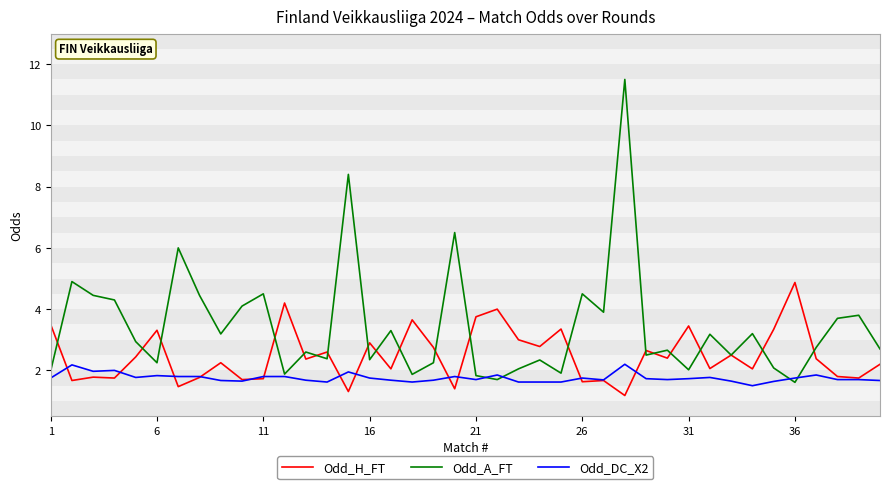

Which series has the largest total across all categories?

Odd_A_FT